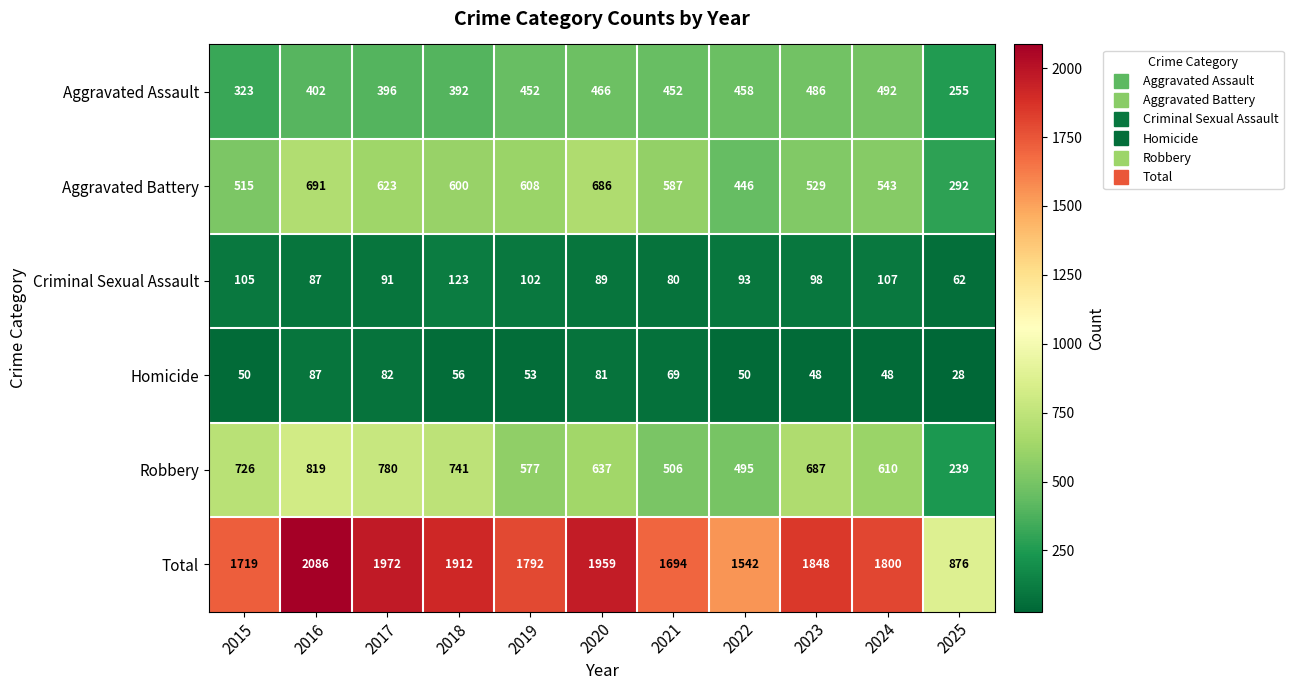

At which category is the sum across all series the highest?

2016